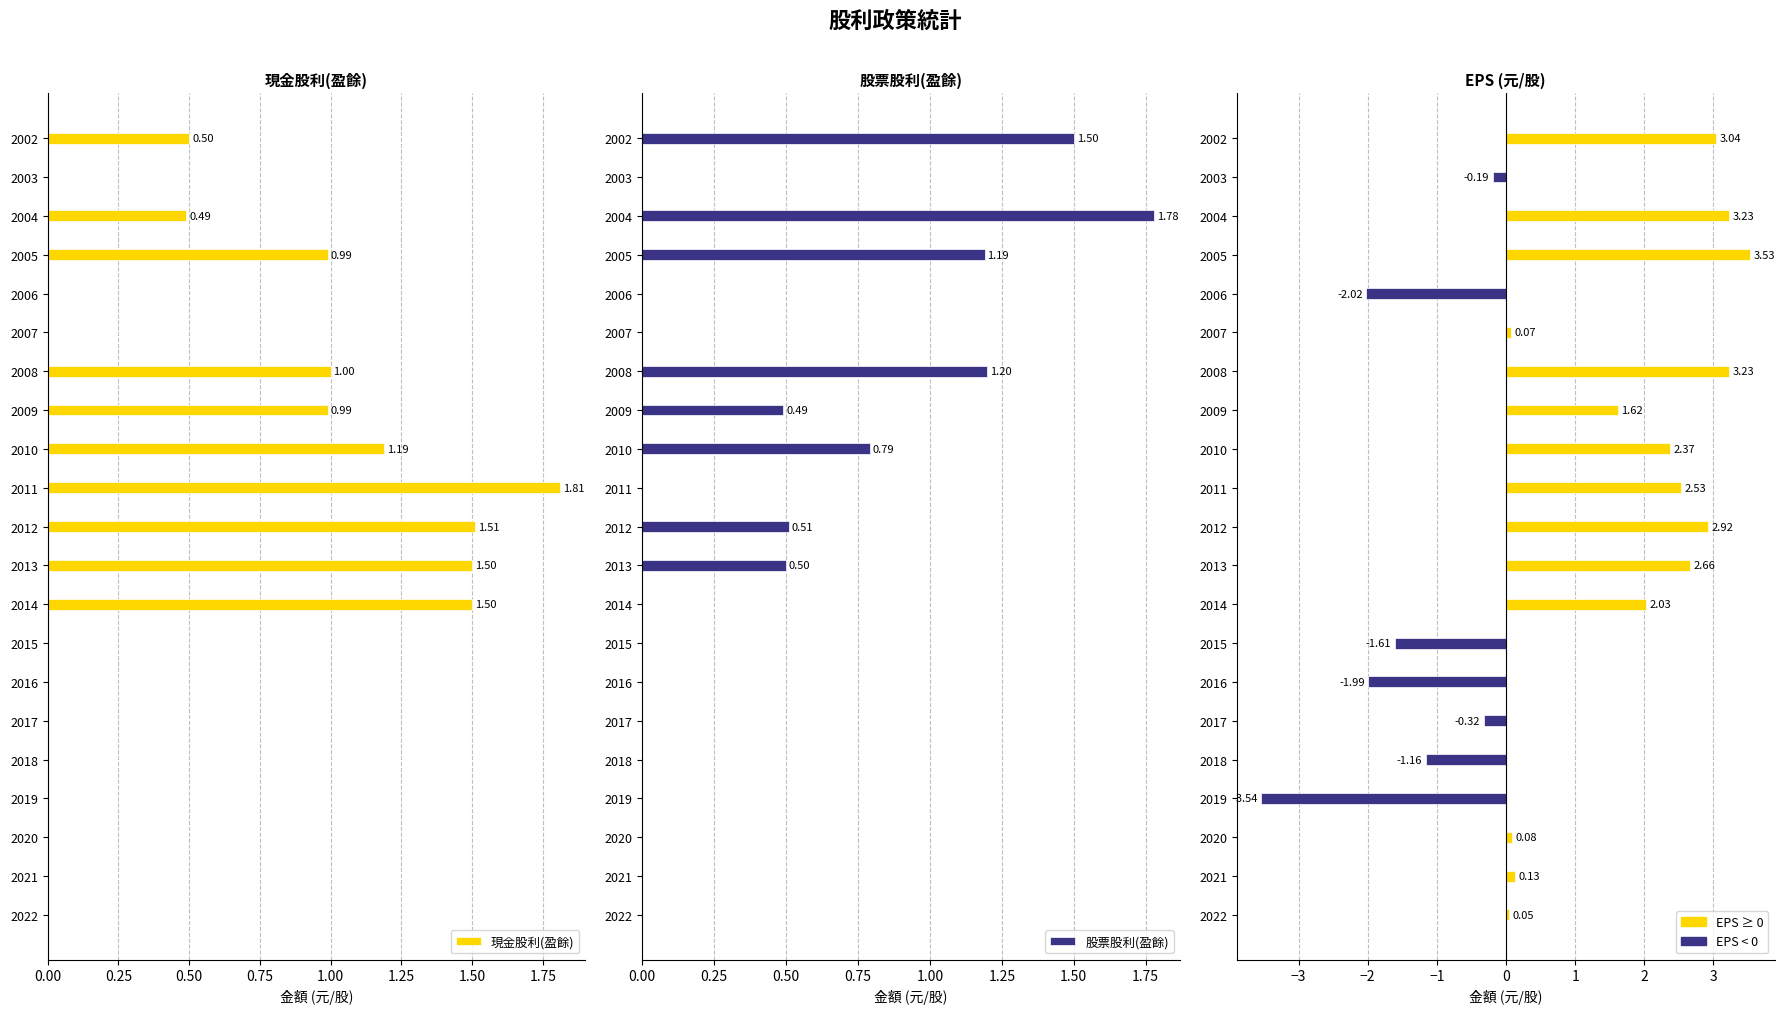

How many data points in 股票股利(盈餘) are above 0?

8